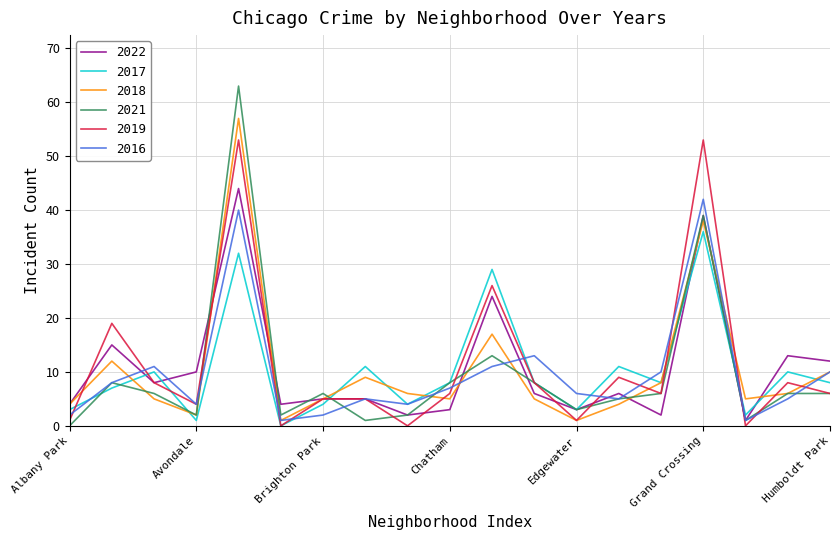

Which series has the largest range (max minus min)?

2021